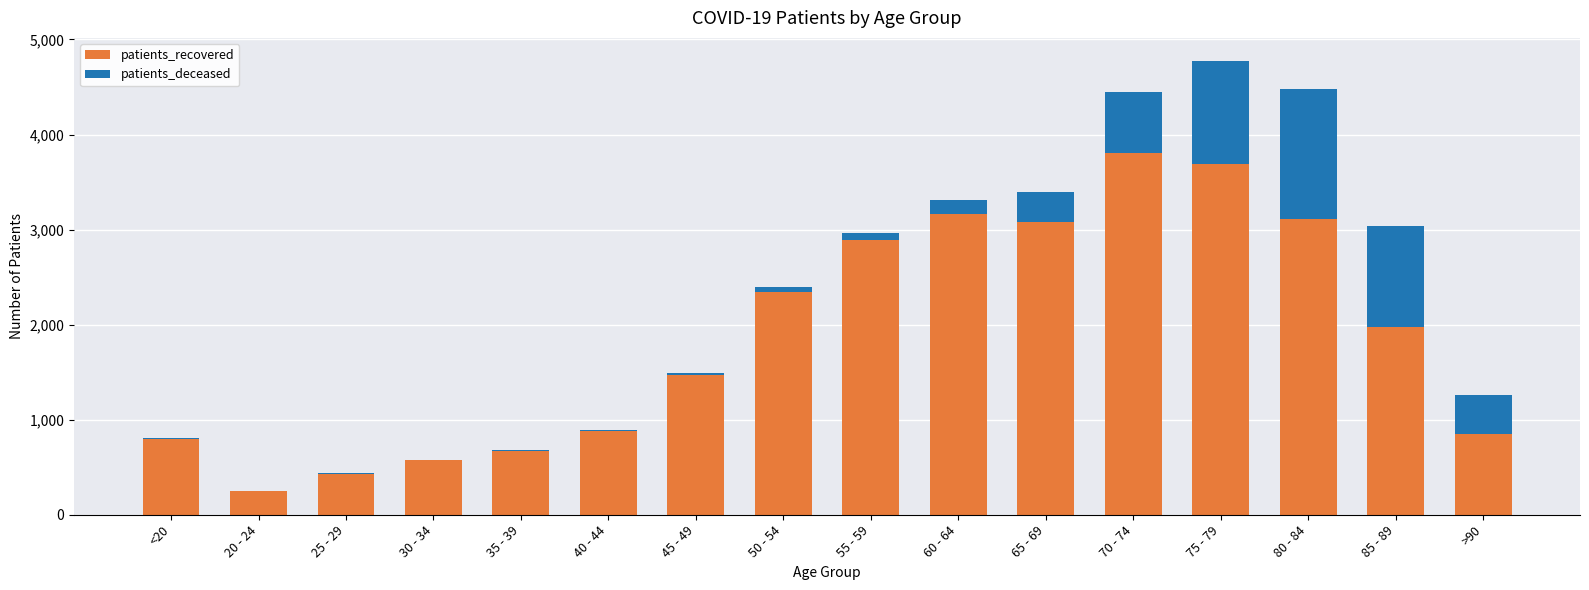

At which label does patients_recovered reach its peak?

70 - 74